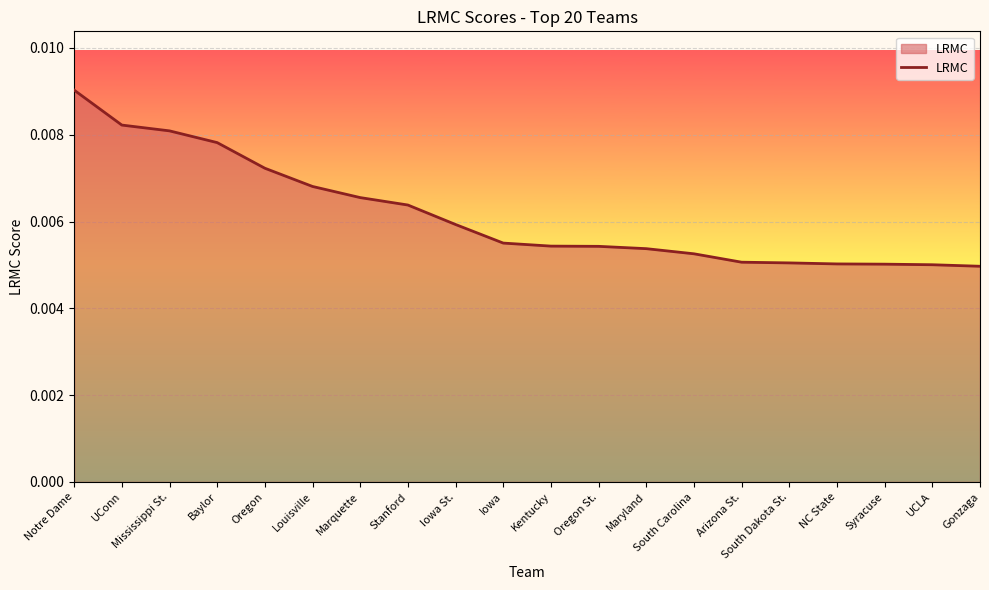

What position from the right is South Dakota St.?

5